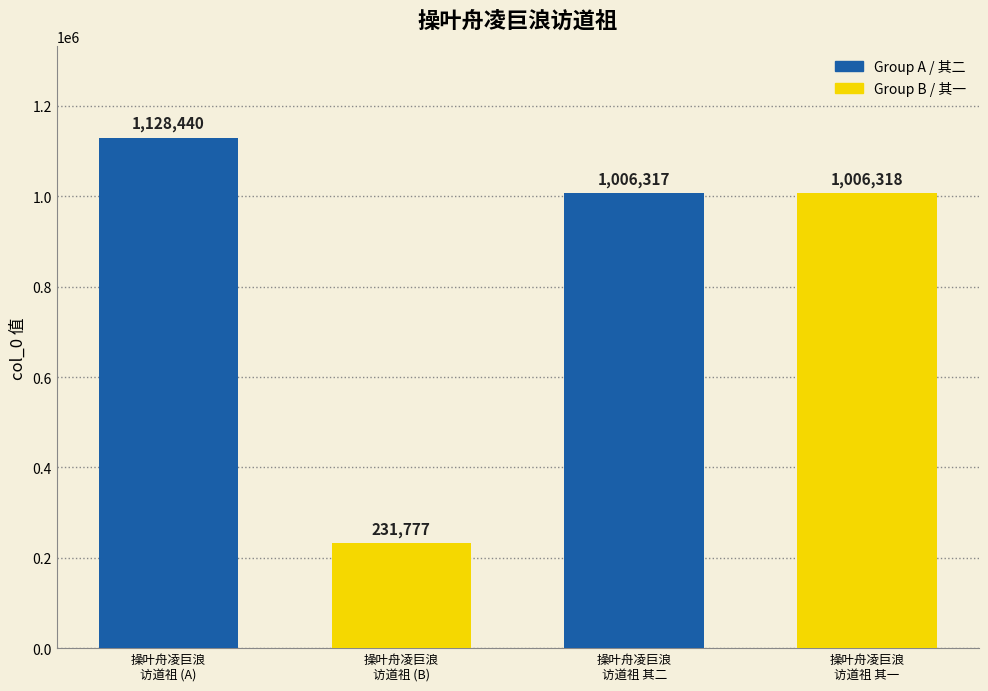

Rank the categories by value from highest to lowest.

操叶舟凌巨浪
访道祖 (A), 操叶舟凌巨浪
访道祖 其一, 操叶舟凌巨浪
访道祖 其二, 操叶舟凌巨浪
访道祖 (B)